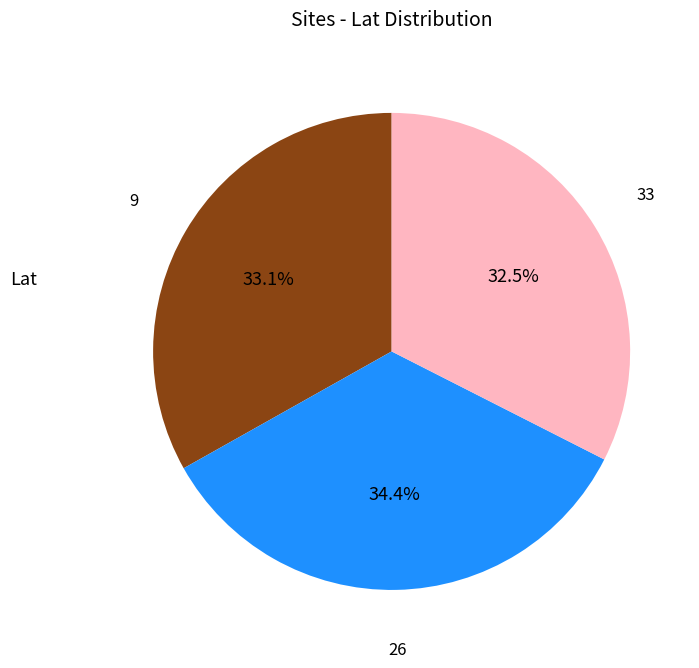

Is there a majority slice in this chart?

No